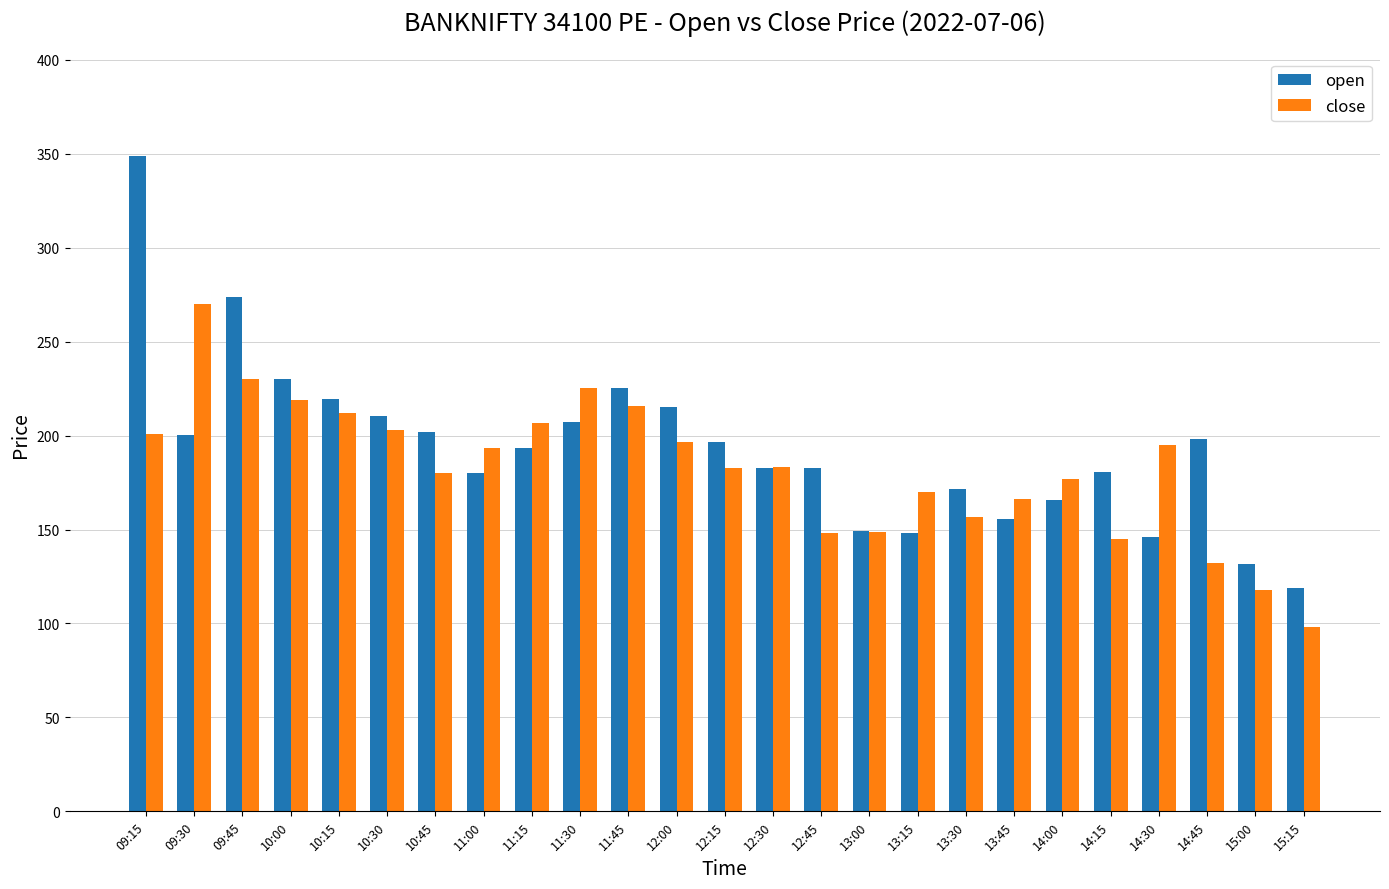

What are all the series names shown in the legend?

open, close